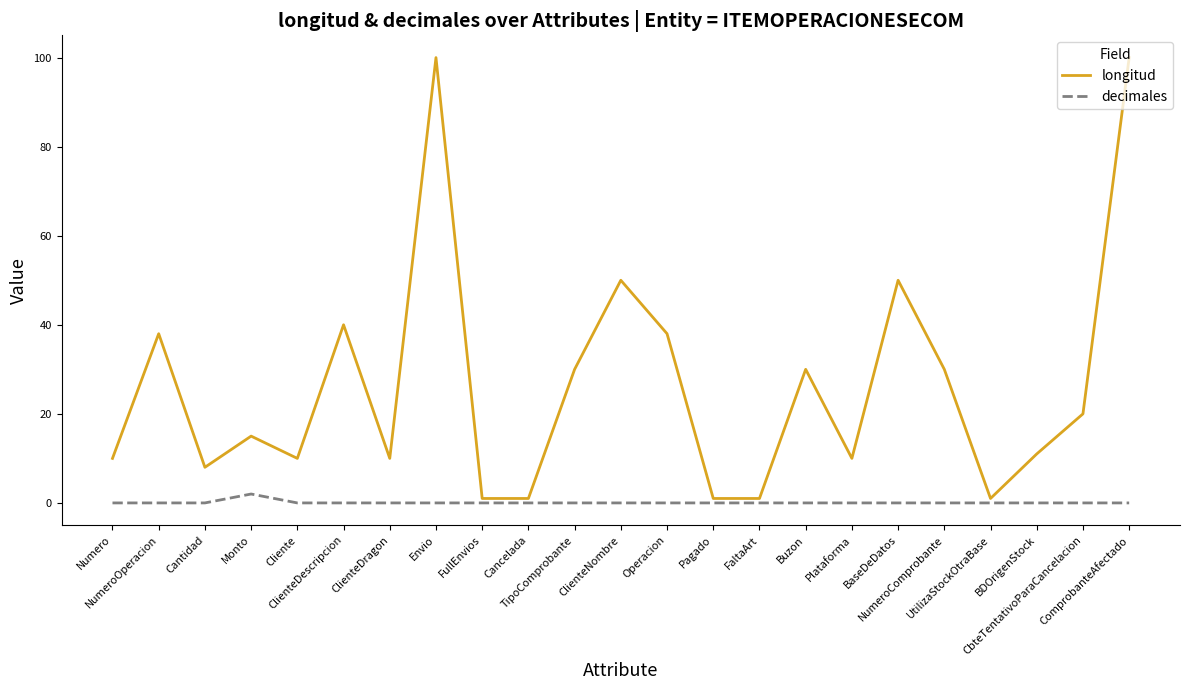

How many lines are shown in the chart?

2